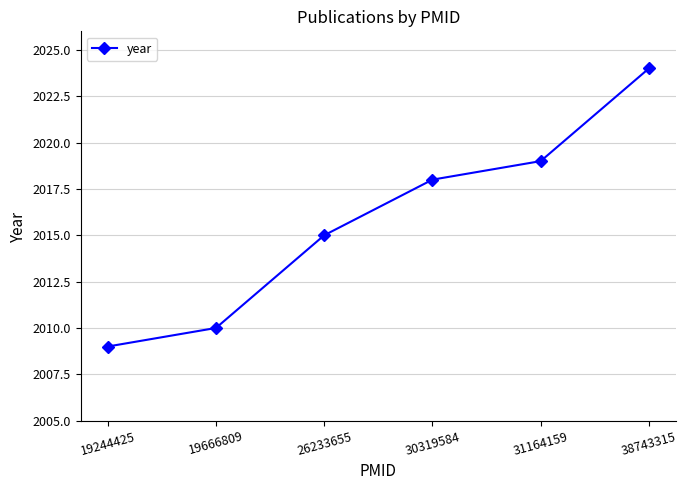

How many lines are shown in the chart?

1